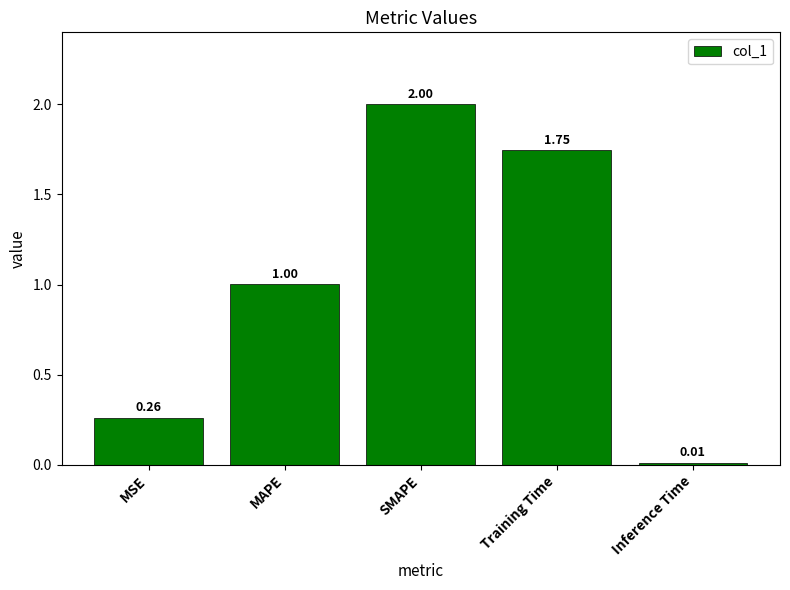

What position from the left is MAPE?

2